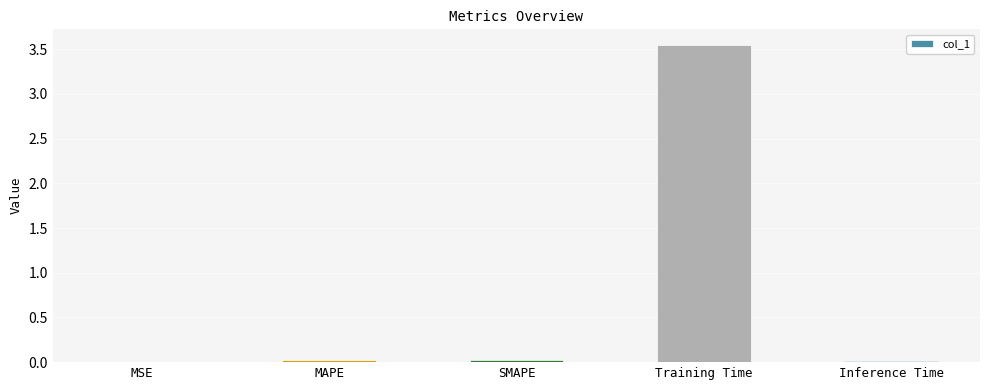

Which has a higher value, Inference Time or Training Time?

Training Time